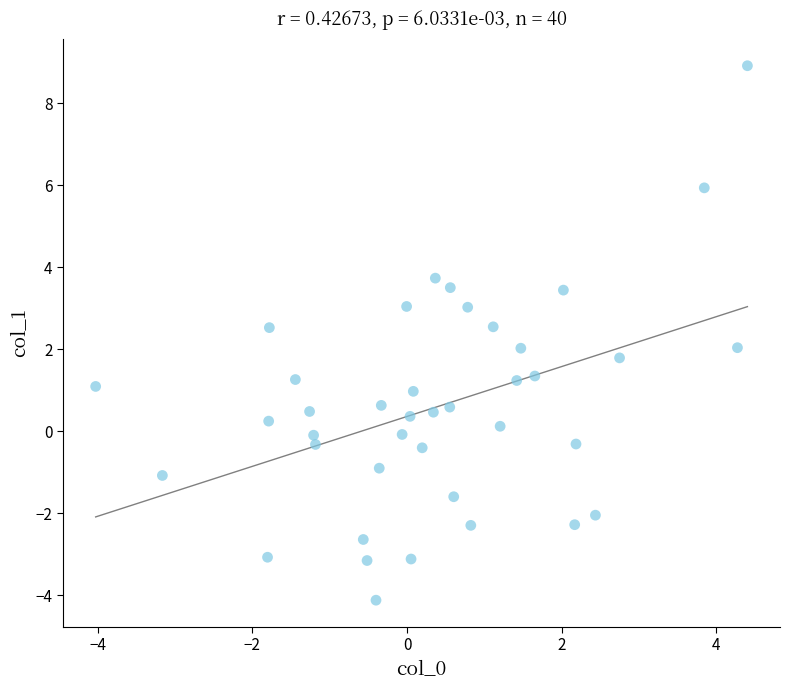

What is the range of Y values (max minus min)?

13.0